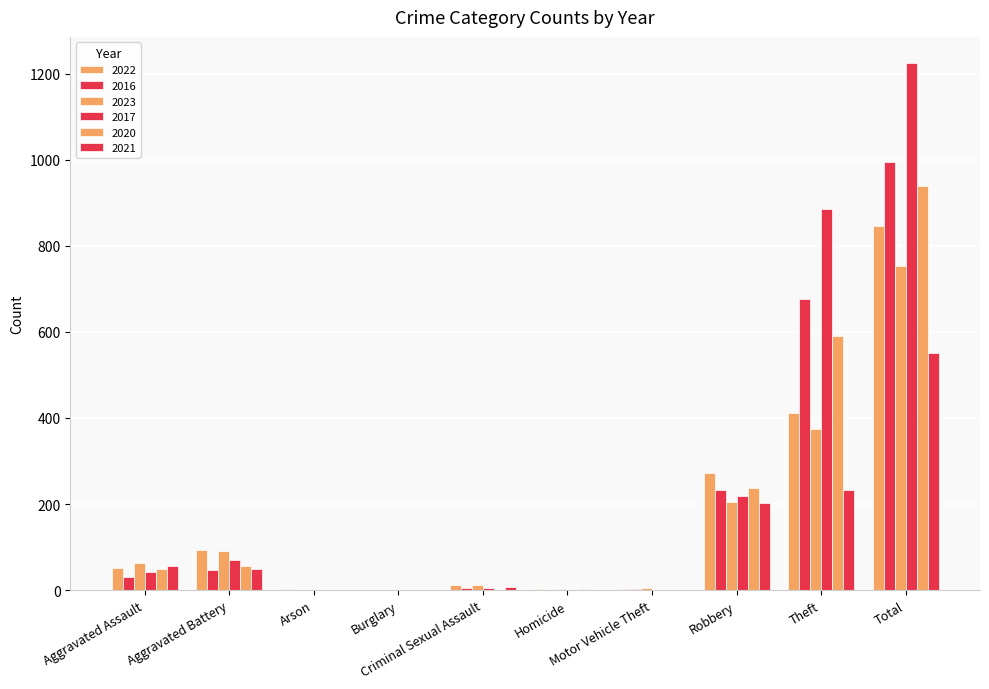

Are the bars grouped side by side (vs. stacked)?

Yes